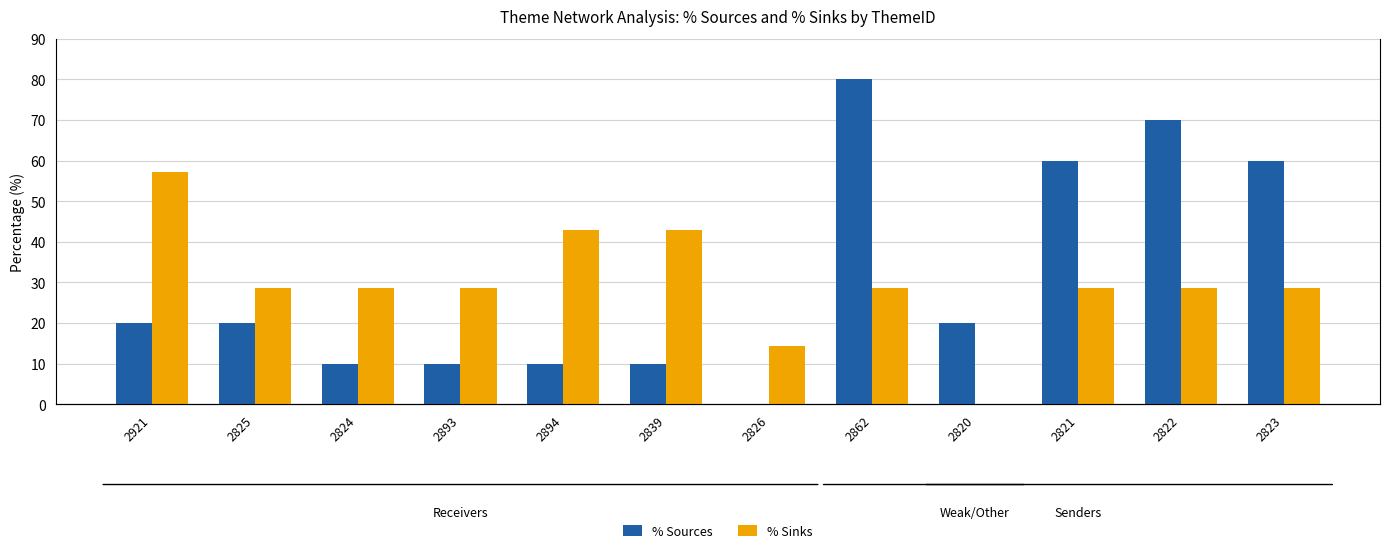

Which label corresponds to the largest value in the chart?

2862